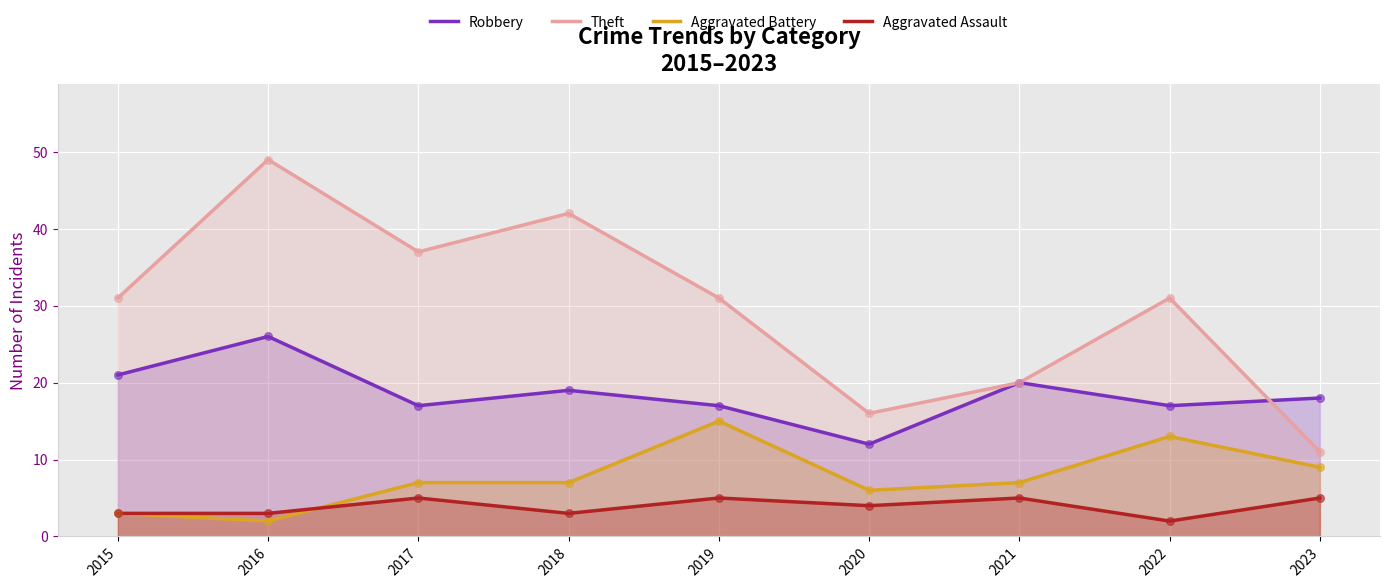

Which series has the widest spread of Y values?

Theft